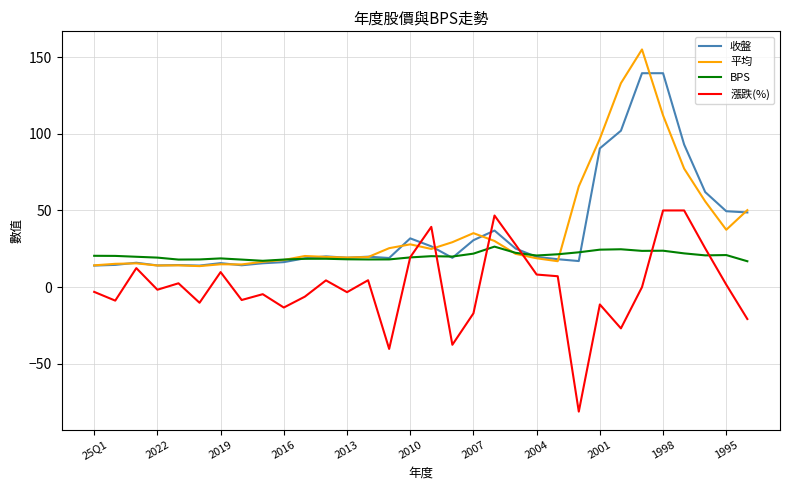

What is the minimum value for BPS?

16.9